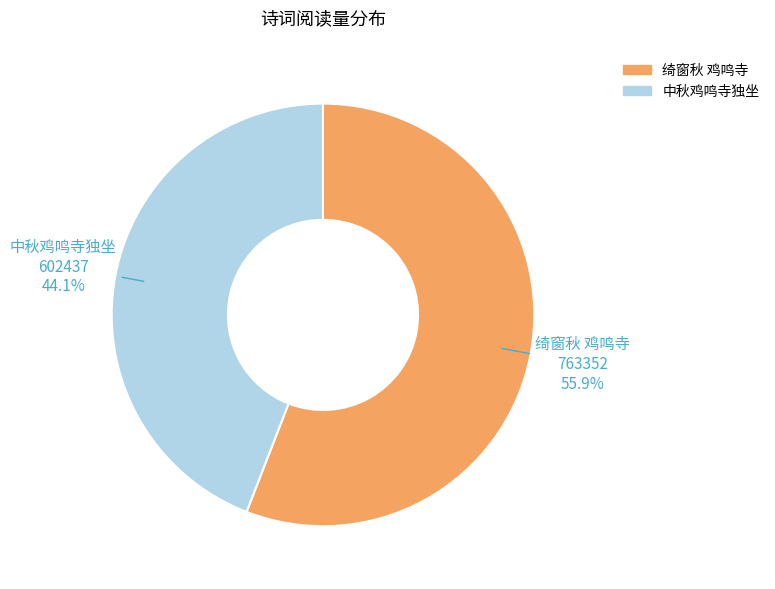

To the nearest percent, what percentage of the pie is 绮窗秋 鸡鸣寺?

56%